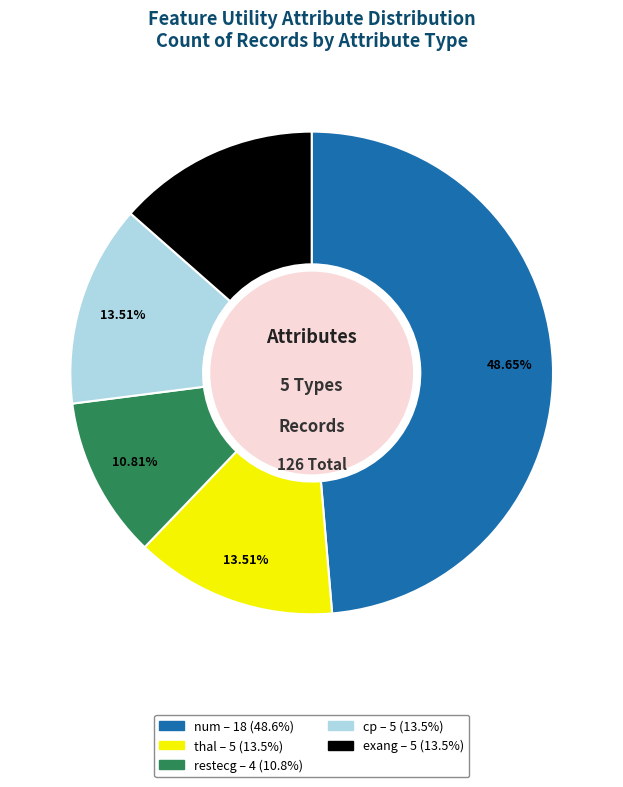

Which has a higher value, exang or num?

num